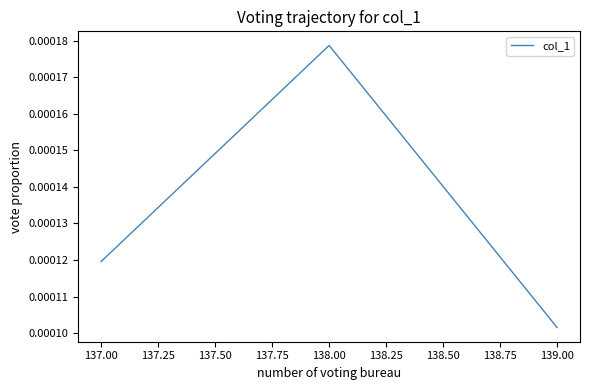

Rank the categories by value from lowest to highest.

139.00, 137.00, 138.00